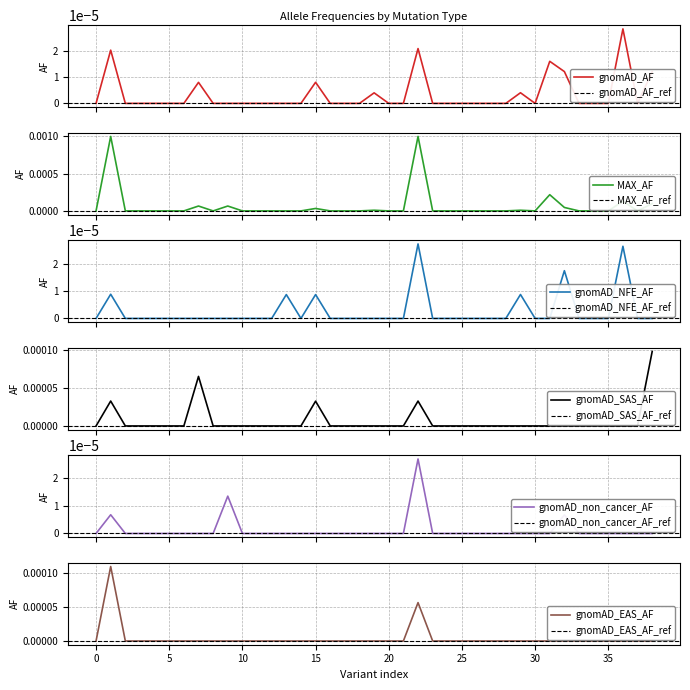

True or false: gnomAD_SAS_AF and gnomAD_NFE_AF cross at least once.

False